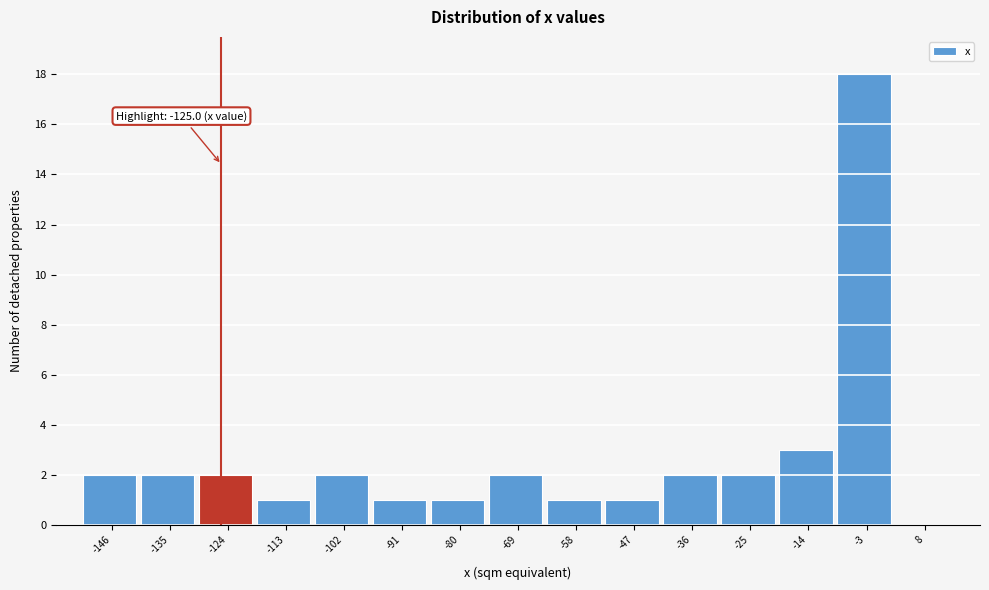

Which range on the x-axis has the tallest bar?

-8 to 2